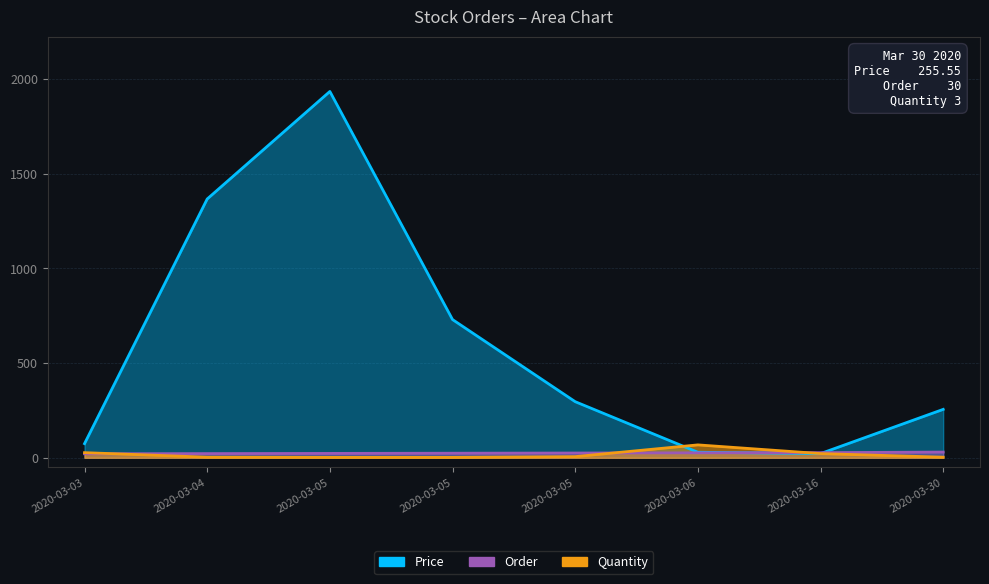

True or false: Order has more than 2 points higher than both neighbors.

False